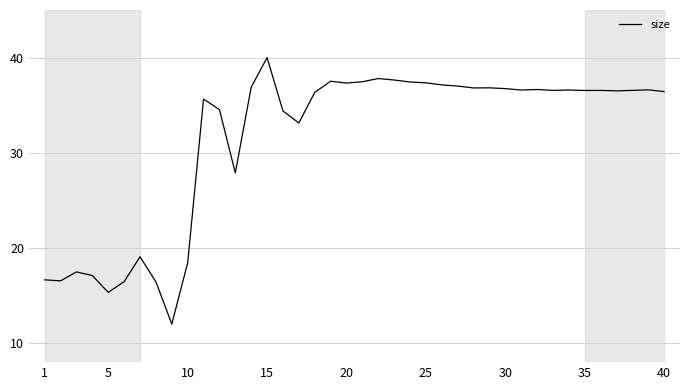

What is the smallest value displayed?

12.0